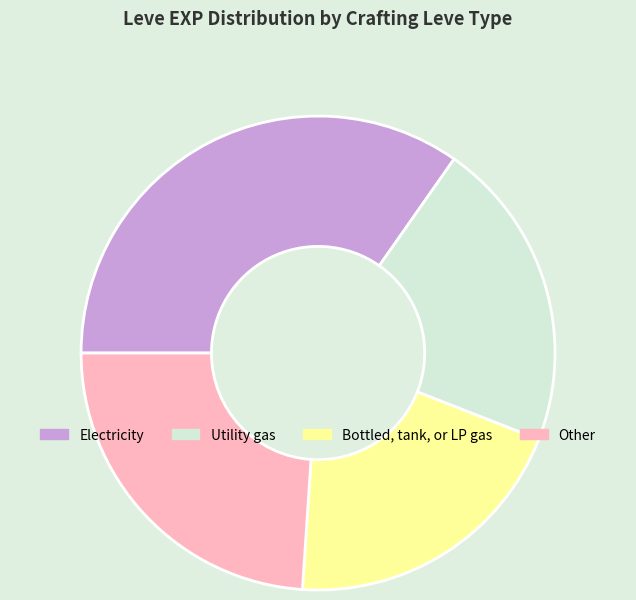

Is there a majority slice in this chart?

No